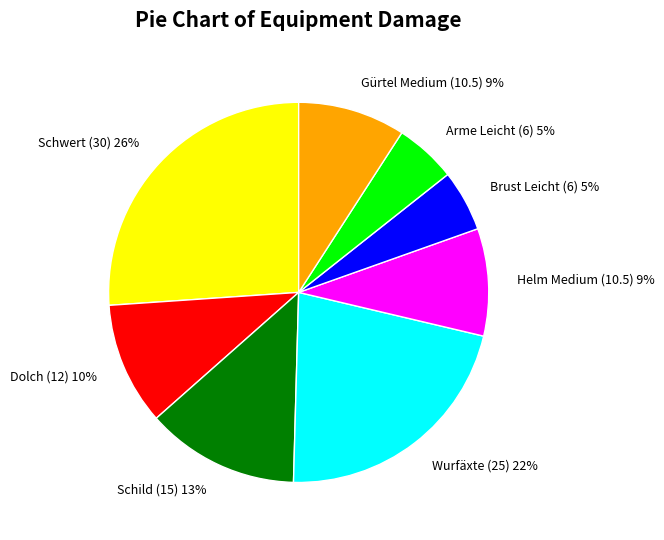

To the nearest percent, what portion does Dolch (12) represent?

10%